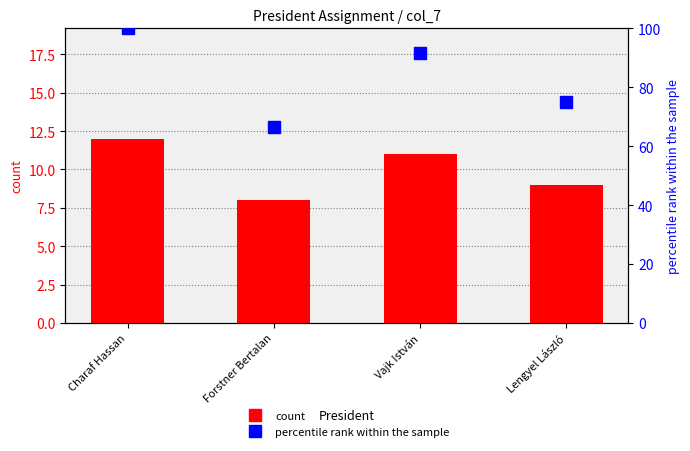

At which label does count first exceed 11?

Charaf Hassan